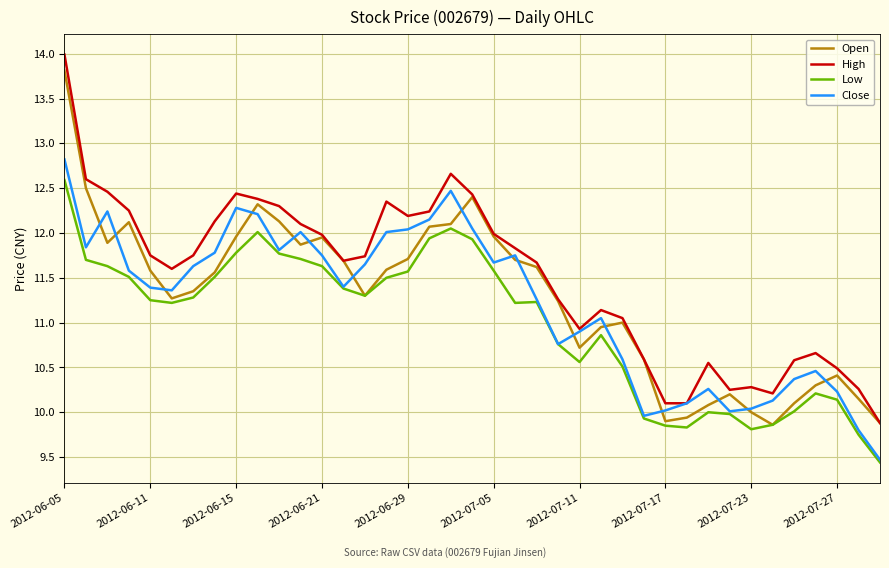

How many distinct data groups are displayed?

4